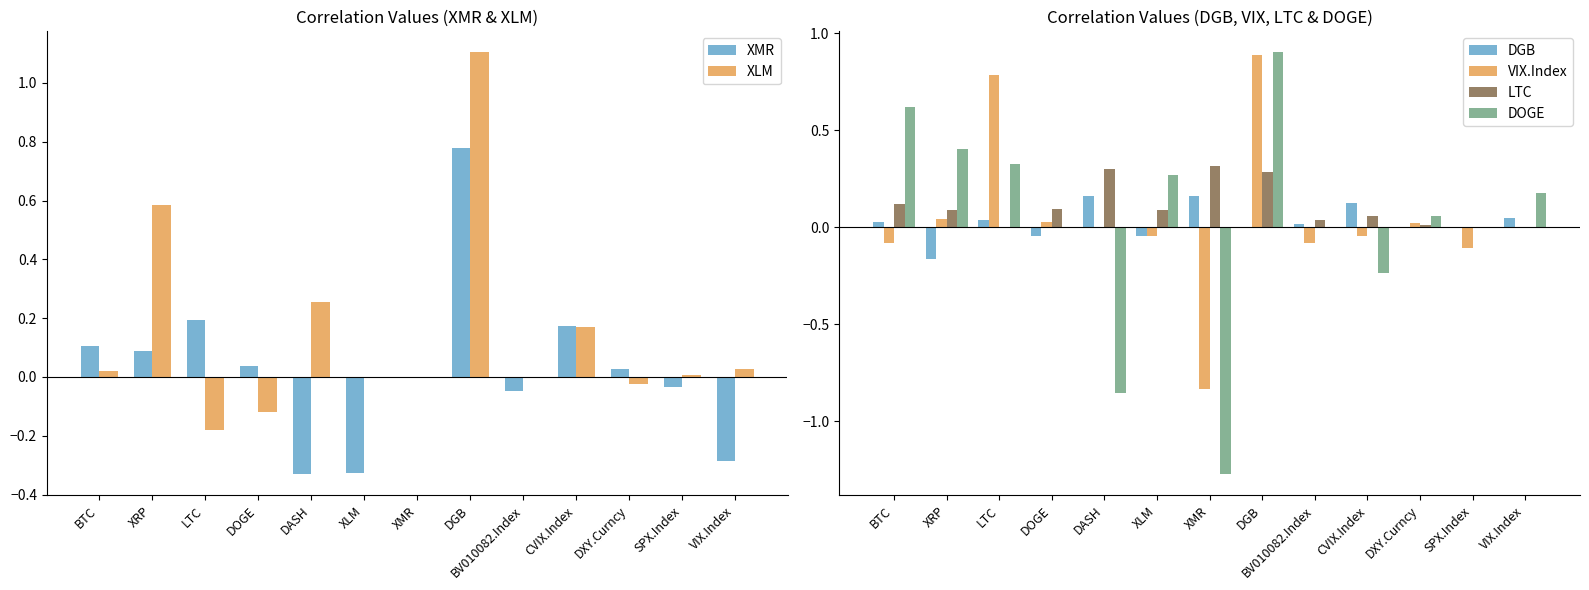

What is the average value of the XLM series?

0.1